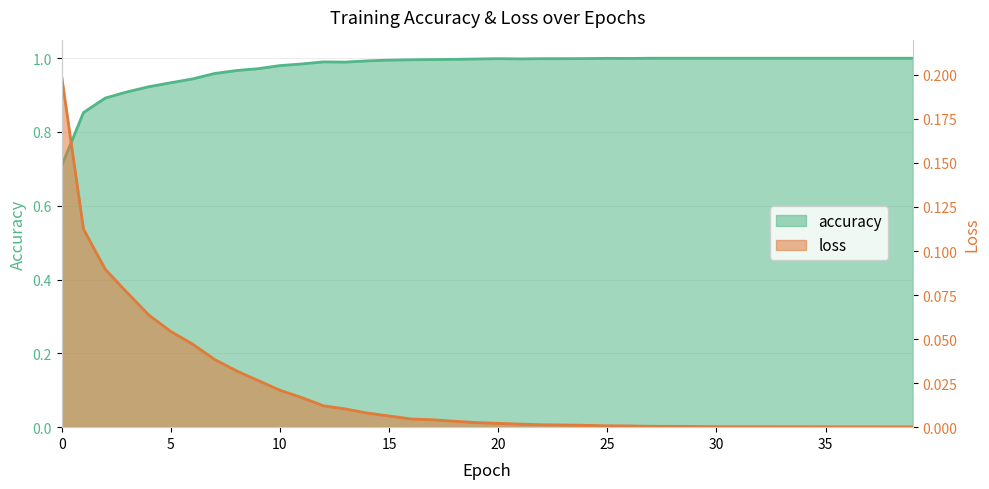

In accuracy, how many points are lower than both neighbors (excluding endpoints)?

3